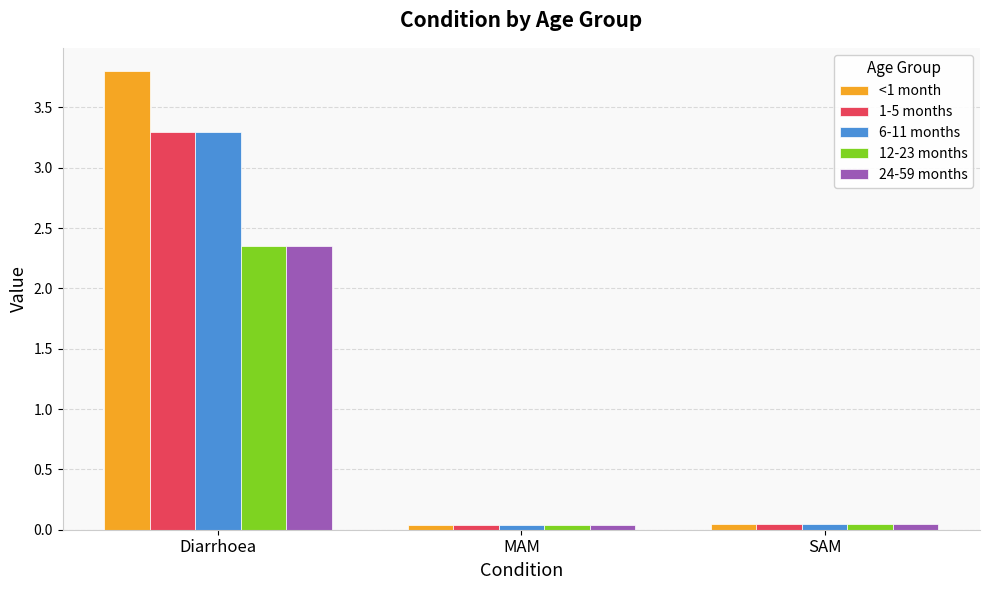

What is the spread (max minus min) of values at Diarrhoea?

1.5